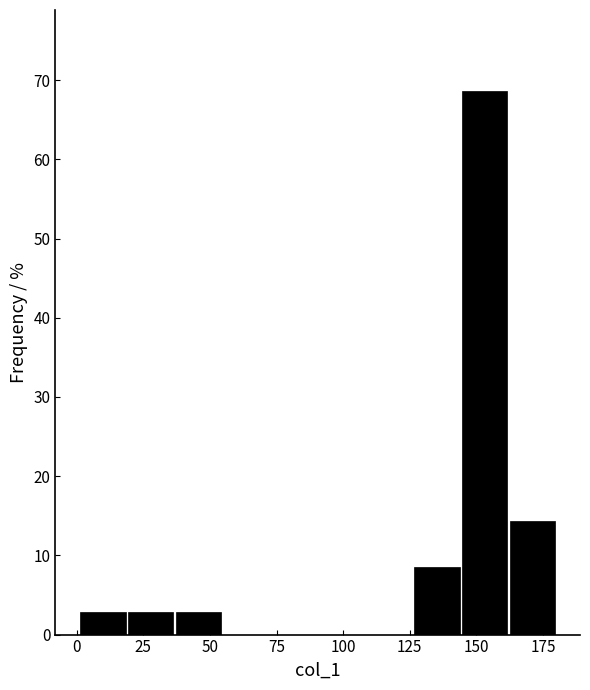

Around what value on the x-axis is the tallest bar? Give the approximate position of its centre, as read against the axis.

155